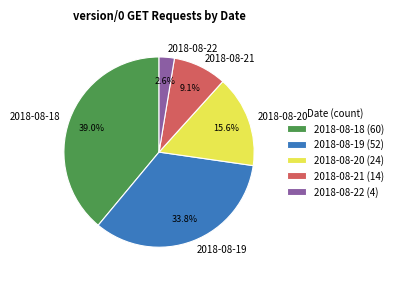

What percentage is the 2018-08-20 slice, to the nearest percent?

16%